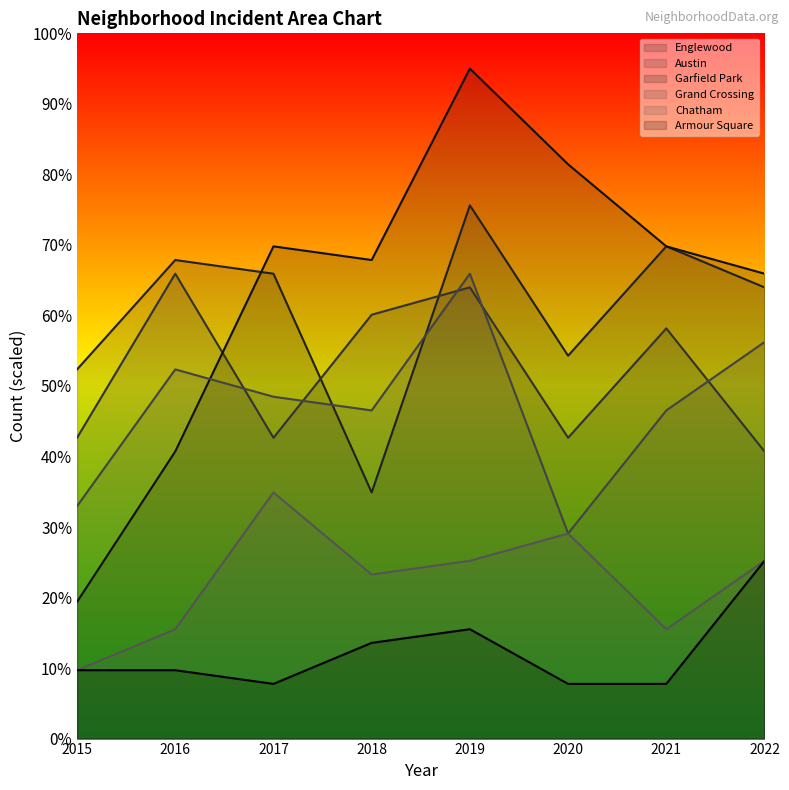

Reading left to right, transcribe all the data shown in this chart.

Englewood: 52.3	67.9	65.9	34.9	75.6	54.3	69.8	64.0
Austin: 42.7	65.9	42.7	60.1	64.0	42.7	58.2	40.7
Garfield Park: 19.4	40.7	69.8	67.9	95.0	81.4	69.8	65.9
Grand Crossing: 33.0	52.3	48.5	46.5	65.9	29.1	46.5	56.2
Chatham: 9.7	15.5	34.9	23.3	25.2	29.1	15.5	25.2
Armour Square: 9.7	9.7	7.8	13.6	15.5	7.8	7.8	25.2